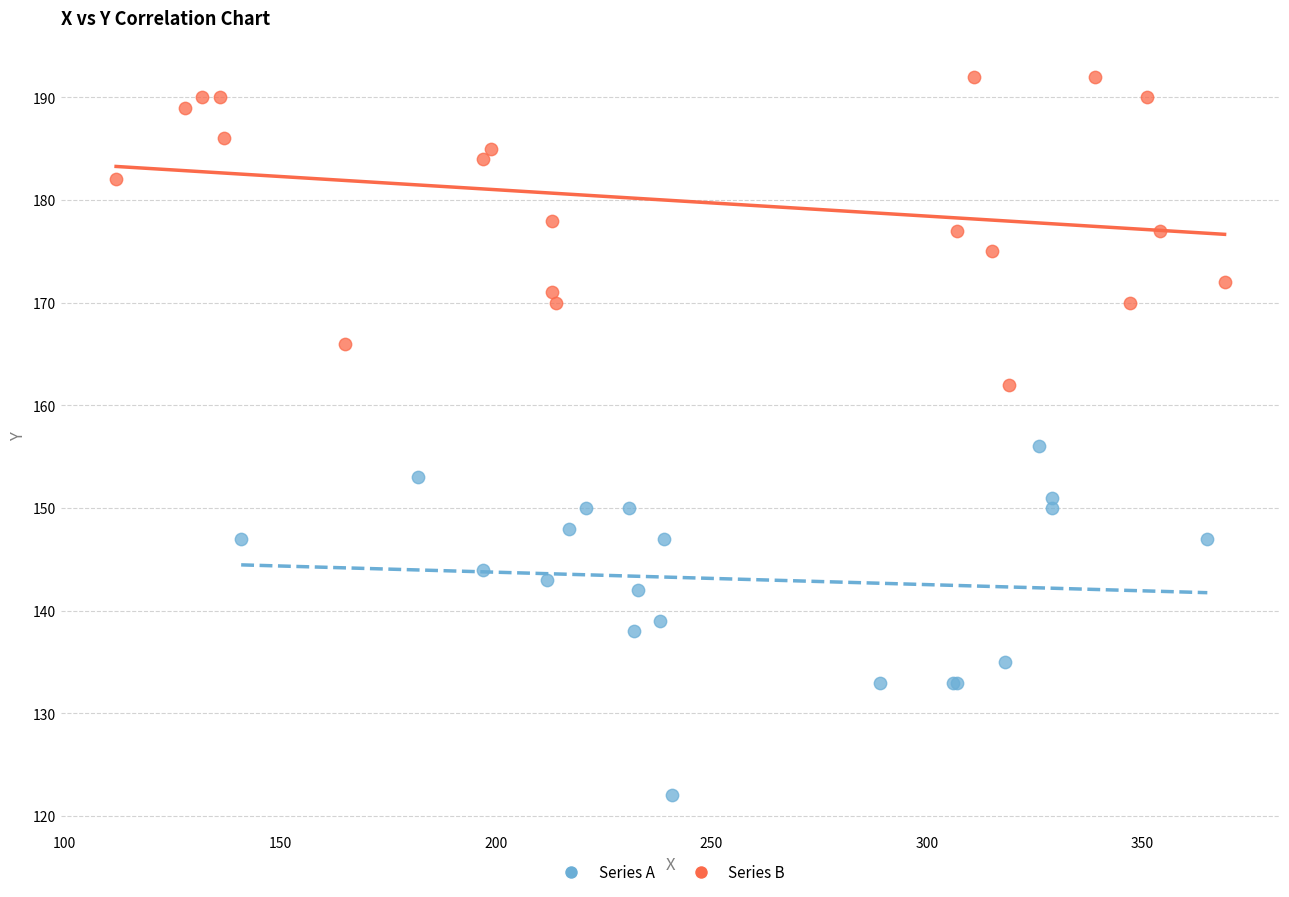

Which series reaches the maximum Y coordinate?

Series B